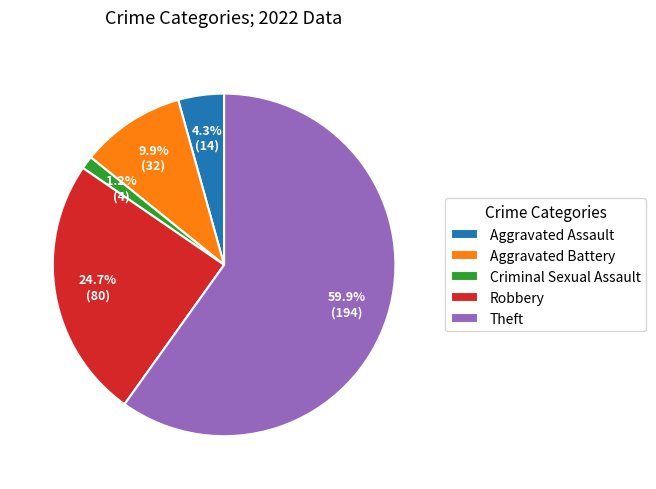

To the nearest percent, what is the difference between the Robbery and Aggravated Assault slice percentages?

20%